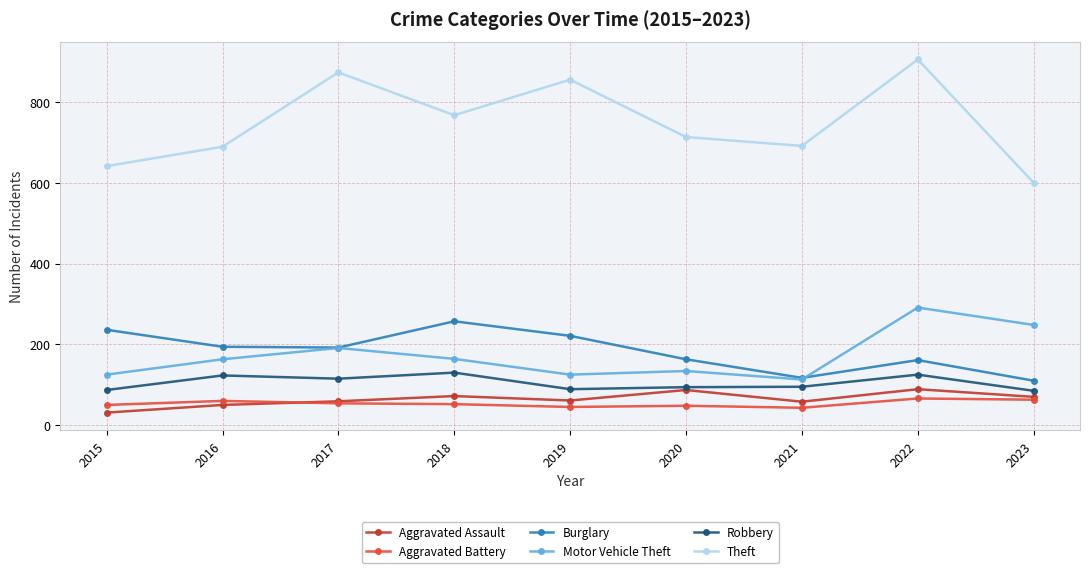

What is the sum of the Theft values at 2016 and 2020?

1402